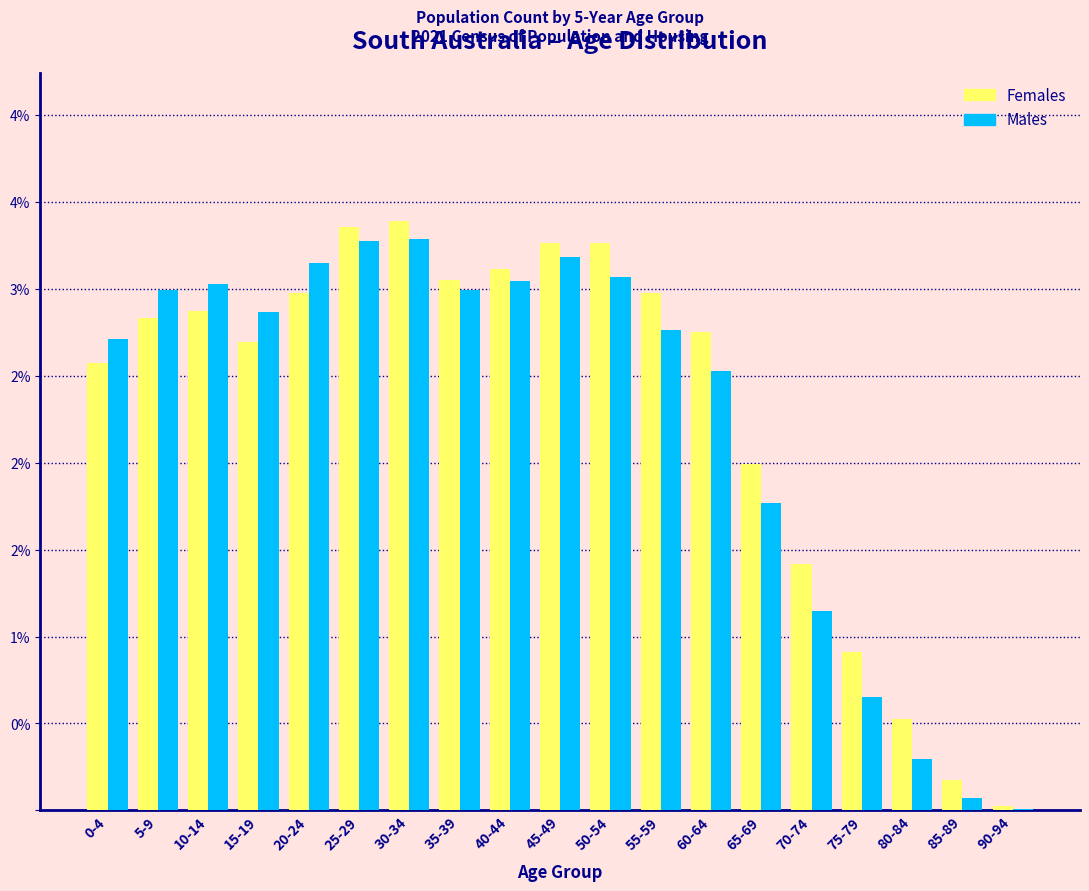

What are all the series names shown in the legend?

Females, Males